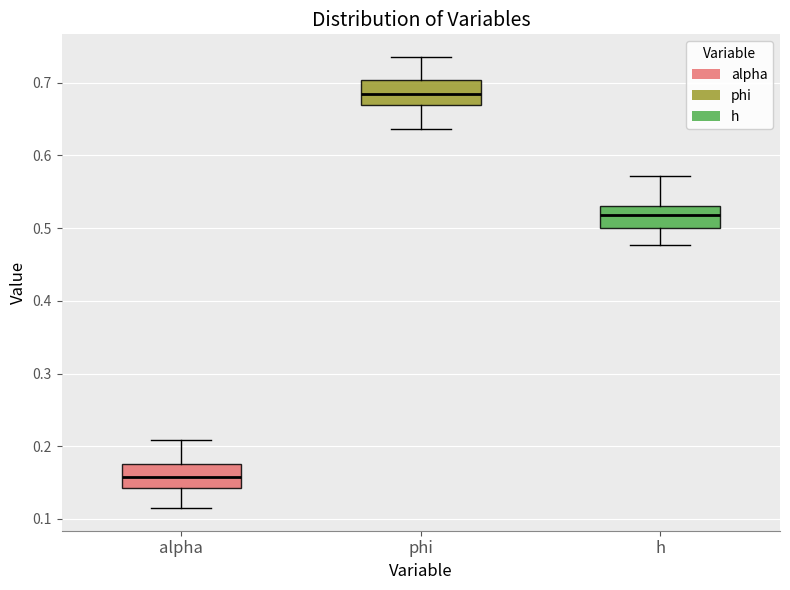

Which box has the highest median line?

phi